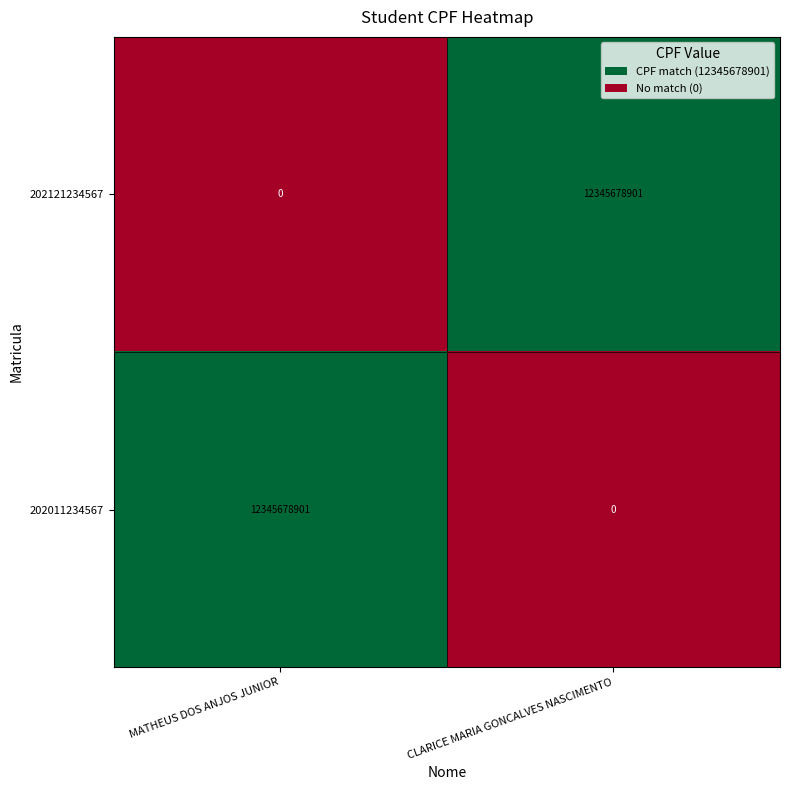

The value of 202011234567 at MATHEUS DOS ANJOS JUNIOR is 22163152855. True or false?

False